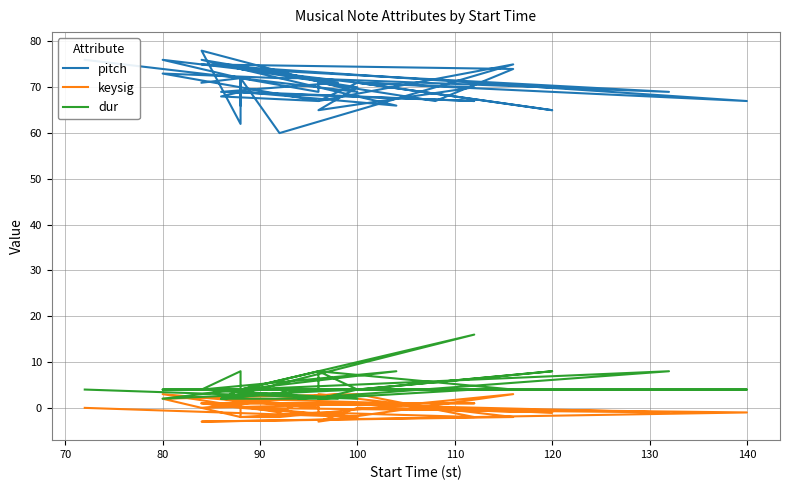

True or false: pitch and keysig intersect in this chart.

False